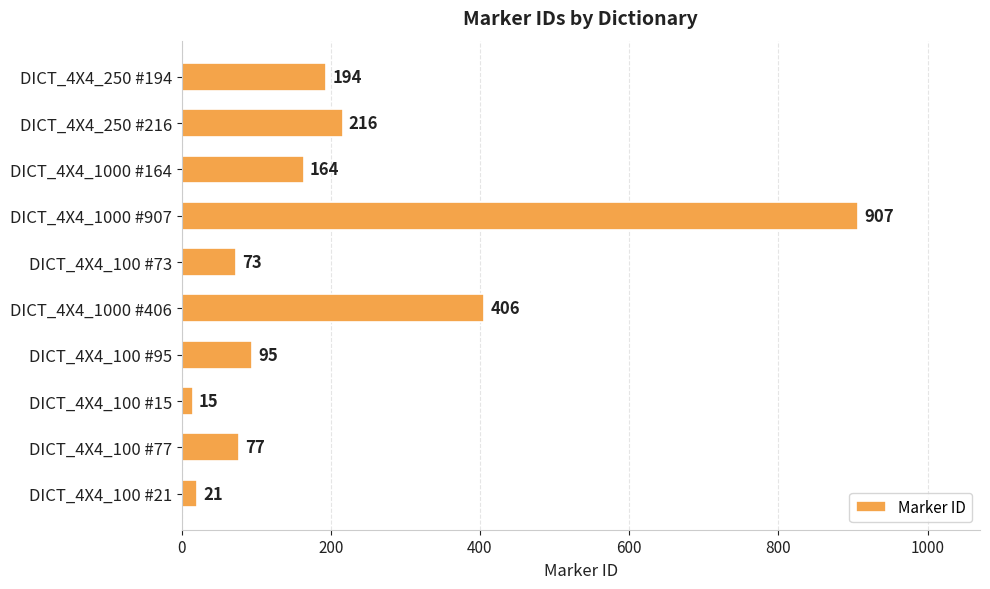

Rank the categories by value from lowest to highest.

DICT_4X4_100 #15, DICT_4X4_100 #21, DICT_4X4_100 #73, DICT_4X4_100 #77, DICT_4X4_100 #95, DICT_4X4_1000 #164, DICT_4X4_250 #194, DICT_4X4_250 #216, DICT_4X4_1000 #406, DICT_4X4_1000 #907